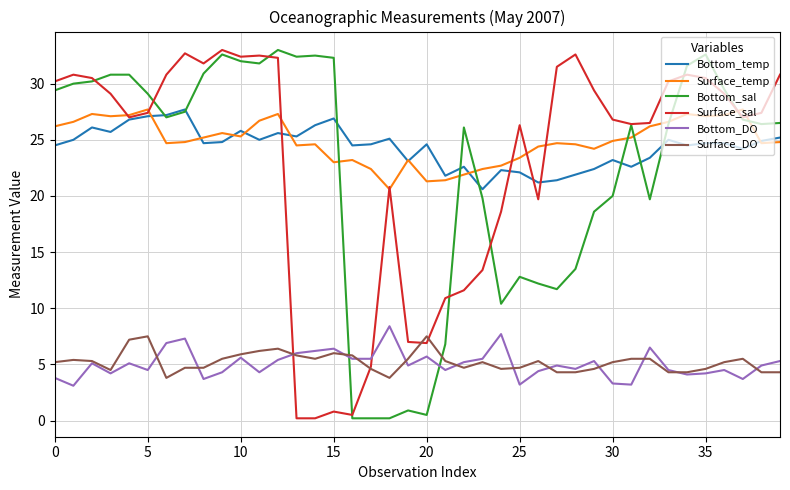

True or false: Surface_temp and Surface_DO cross at least once.

False